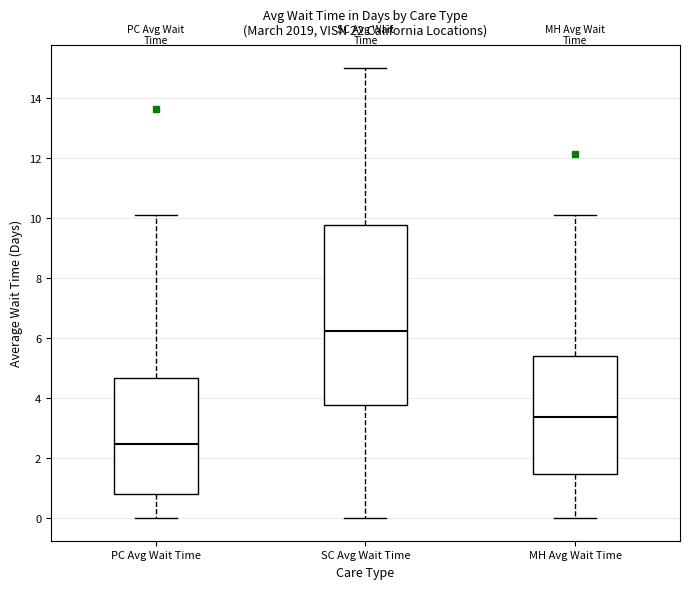

Reading left to right, transcribe this box plot: for each box, give where its median line is, the range the box spans, and where its two whiskers end, as read against the y-axis. The values are not printed on the chart, so give them approximately, as read against the axis.

PC Avg Wait Time: median 2.4, box 0.8 to 4.6, whiskers 0.0 to 10.2
SC Avg Wait Time: median 6.2, box 3.8 to 9.8, whiskers 0.0 to 15.0
MH Avg Wait Time: median 3.4, box 1.4 to 5.4, whiskers 0.0 to 10.0